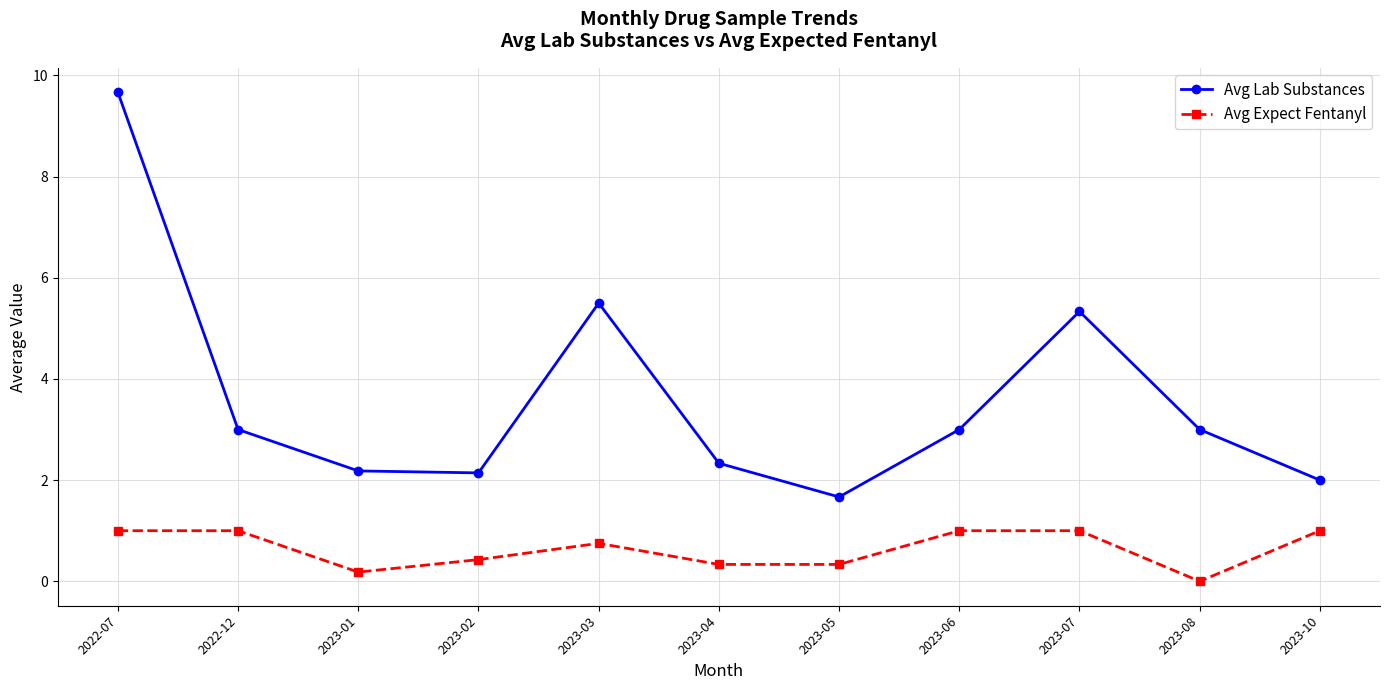

Is the value of Avg Expect Fentanyl at 2023-03 greater than the value of Avg Lab Substances at 2023-03?

No